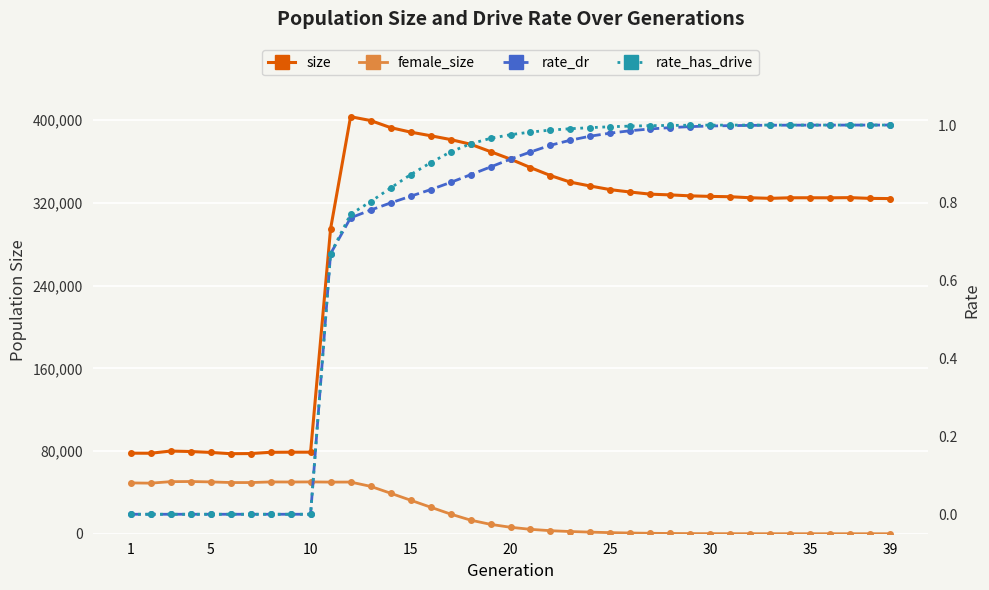

True or false: rate_dr and rate_has_drive intersect in this chart.

False